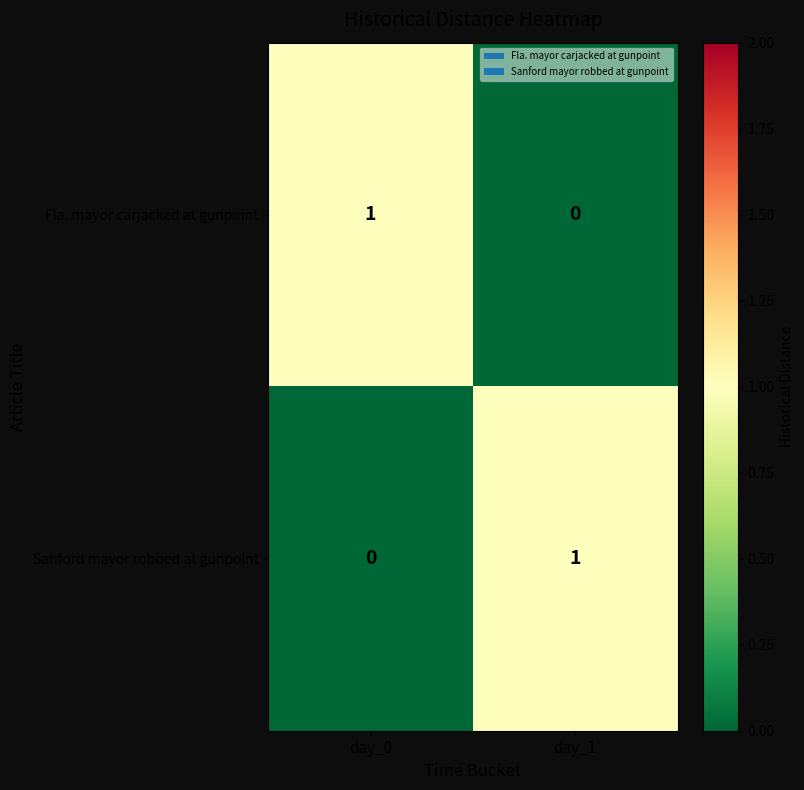

Reading left to right, list all the values displayed in this chart.

Fla. mayor carjacked at gunpoint: day_0=1	day_1=0
Sanford mayor robbed at gunpoint: day_0=0	day_1=1